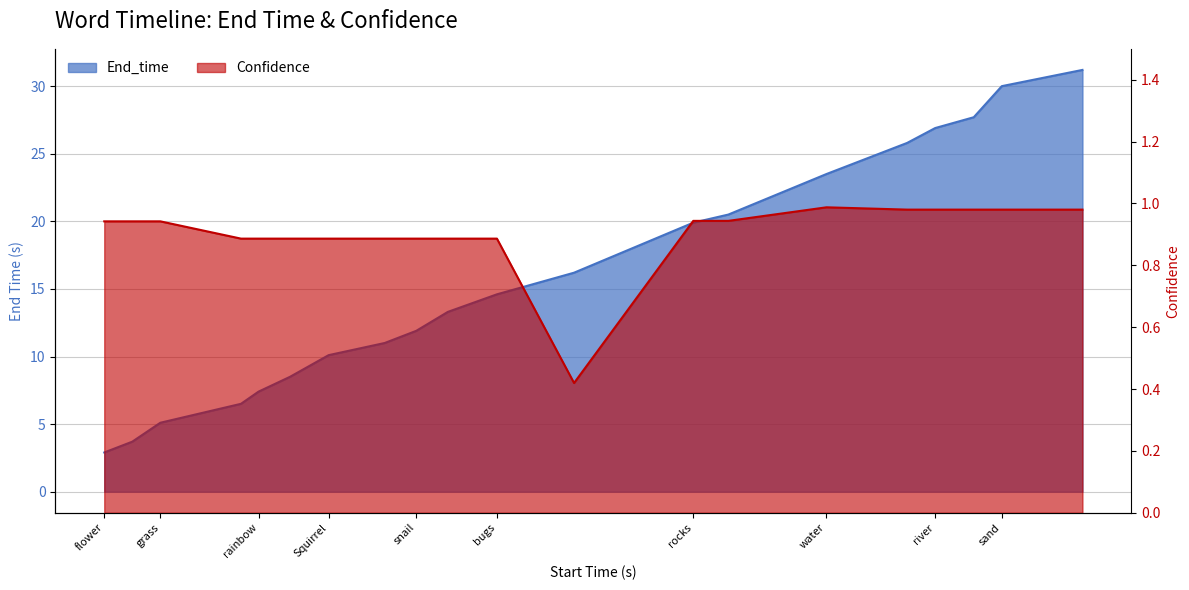

Which category has the highest value across all series?

clay